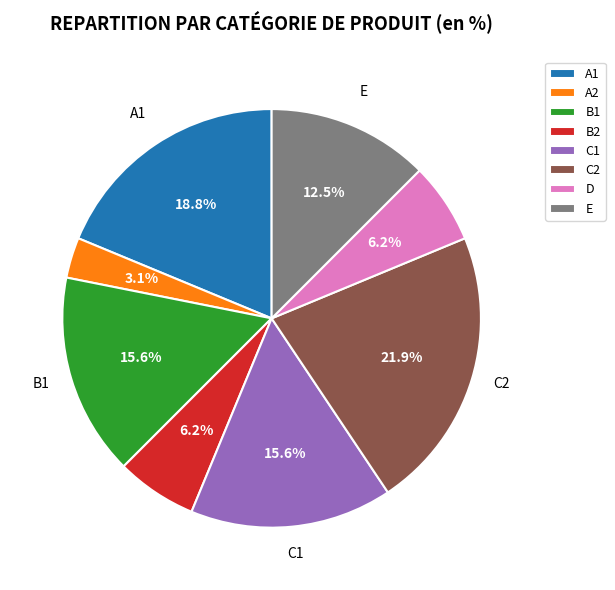

Which has a higher value, B1 or E?

B1